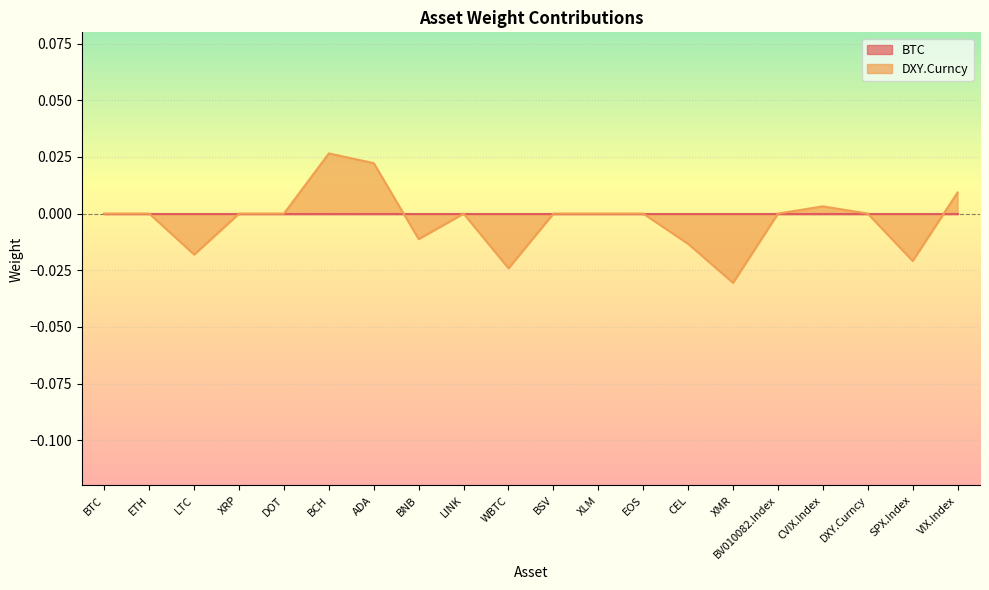

Which has a higher value, BTC or XMR?

BTC